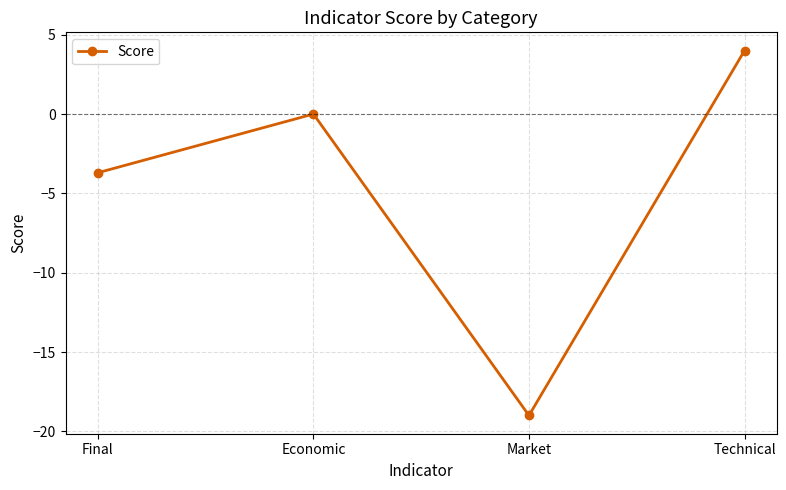

At which label is the value closest to -7?

Final